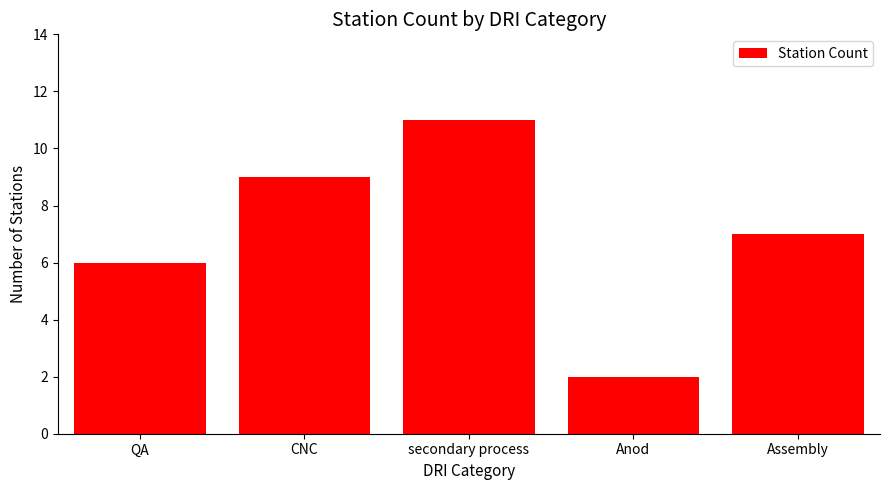

Which category has the highest value across all series?

secondary process